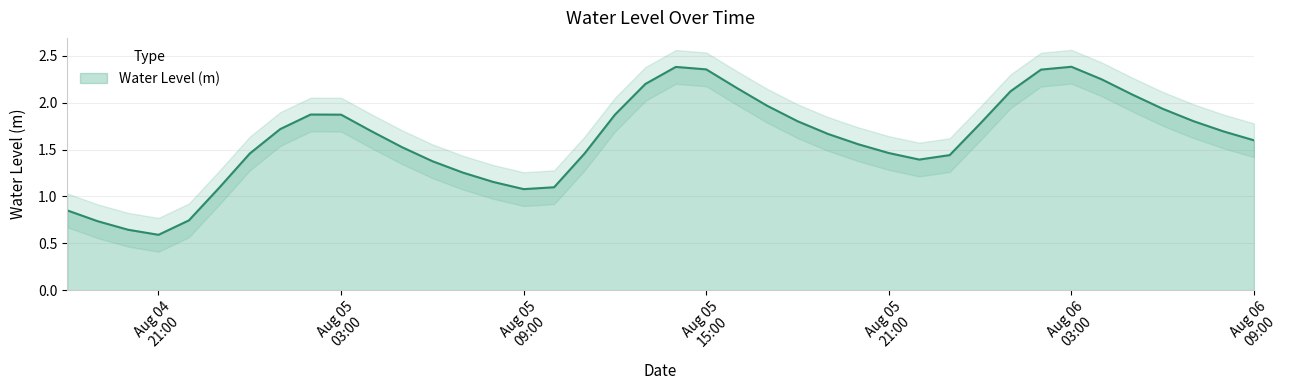

What is the value of the 35th point from the left?

2.2